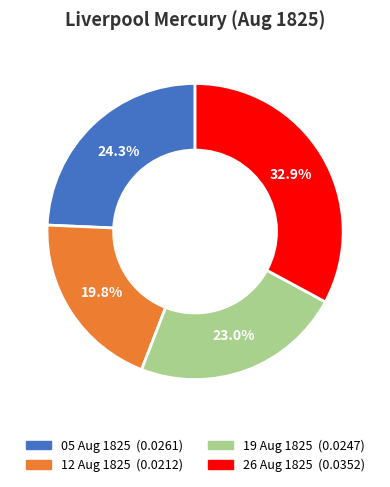

Is there any slice that represents more than half of the pie?

No